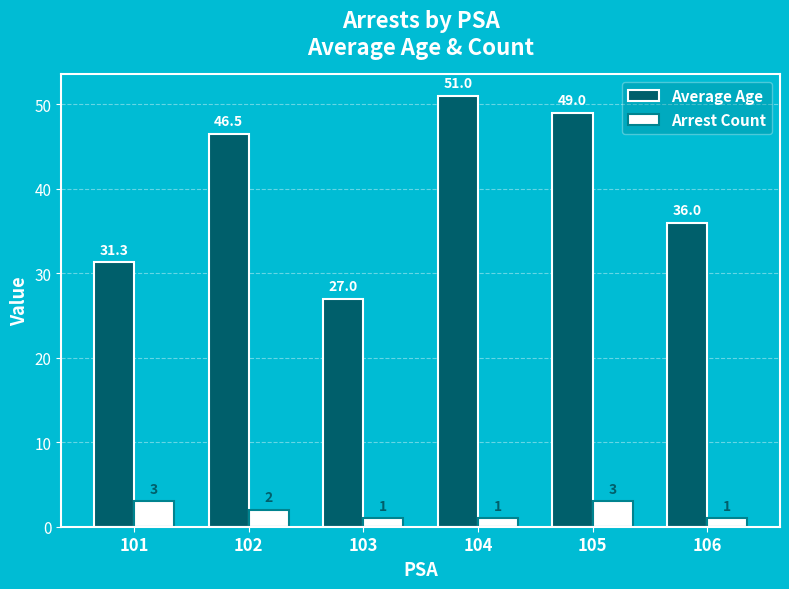

Are the bars horizontal?

No